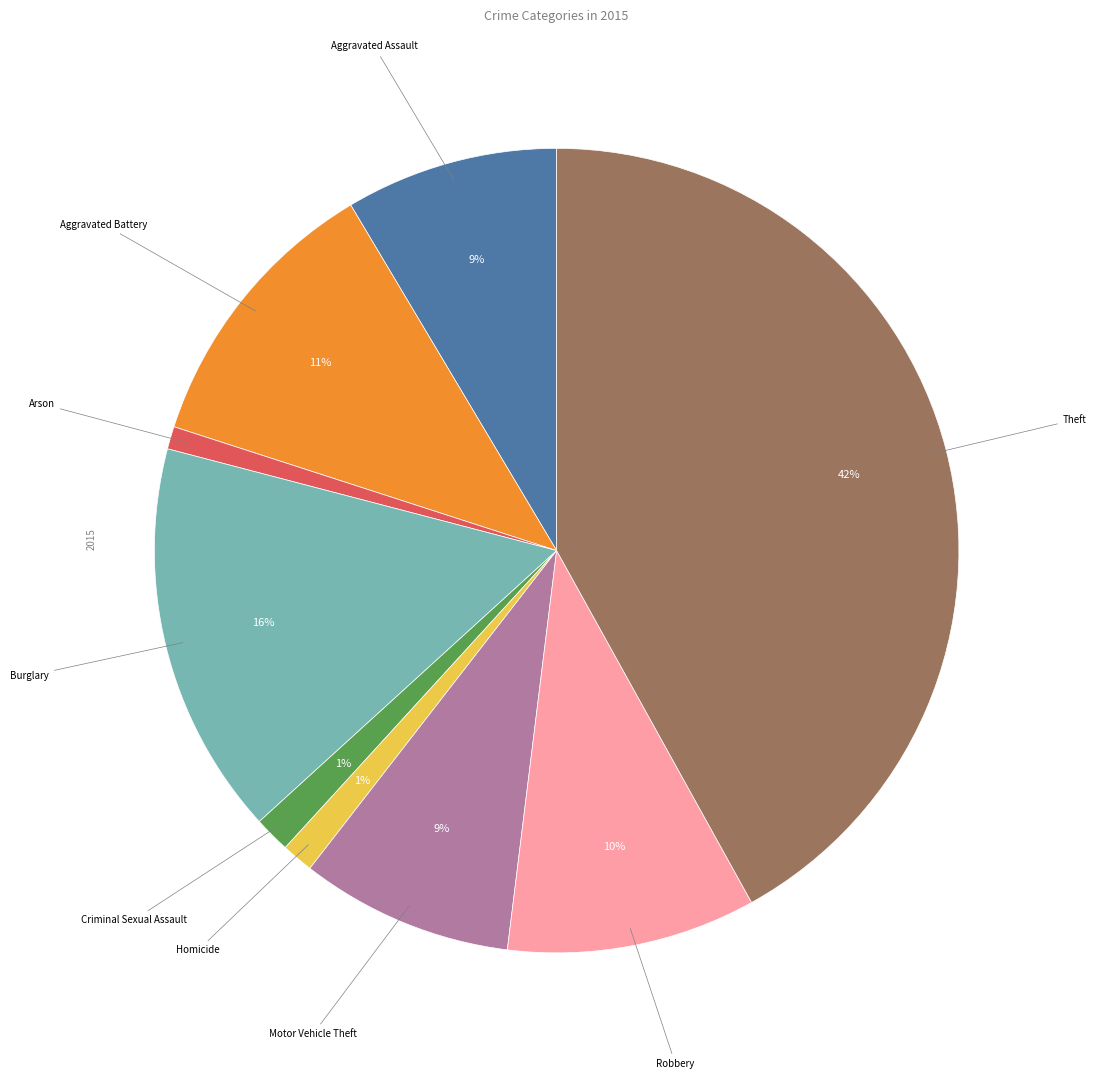

How many segments does this pie chart have?

9